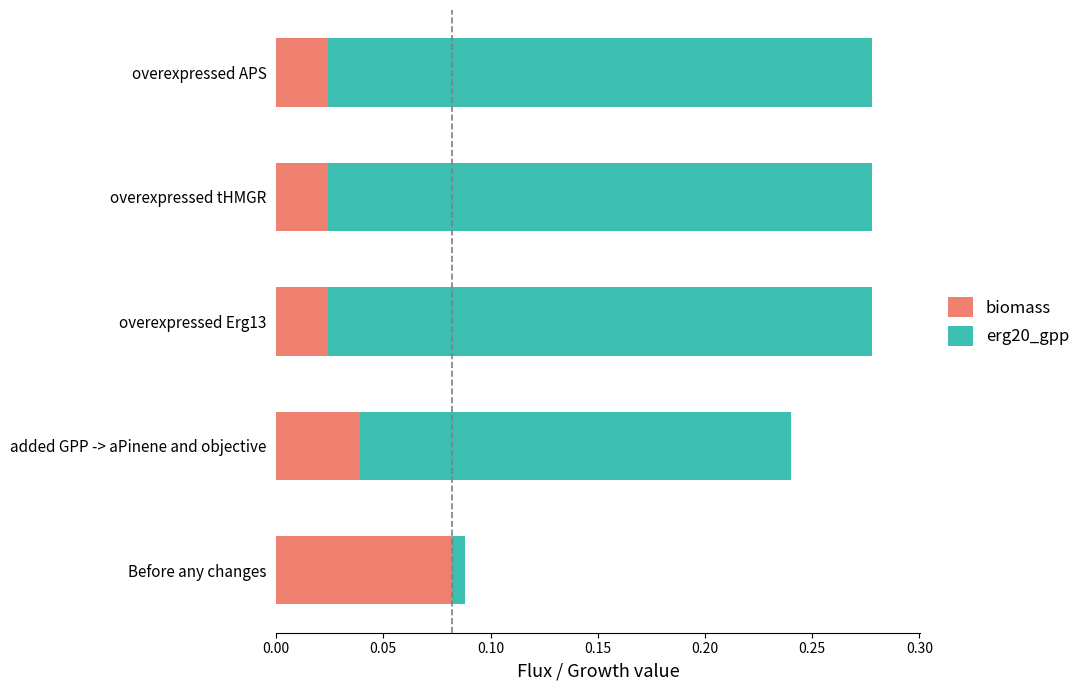

What are all the series names shown in the legend?

biomass, erg20_gpp